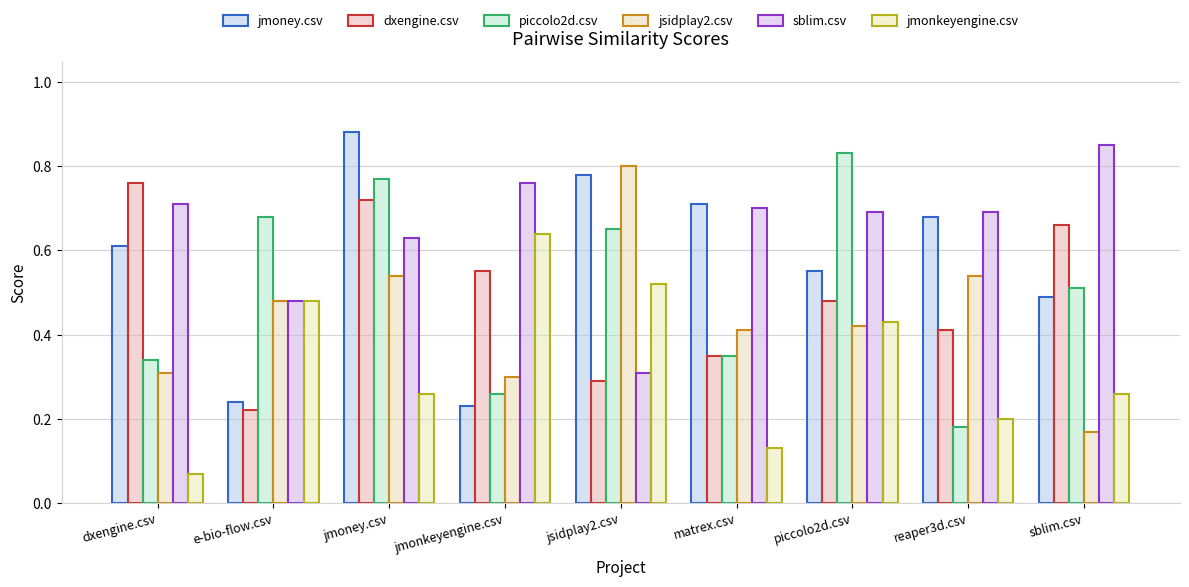

Which series has the largest total across all categories?

sblim.csv